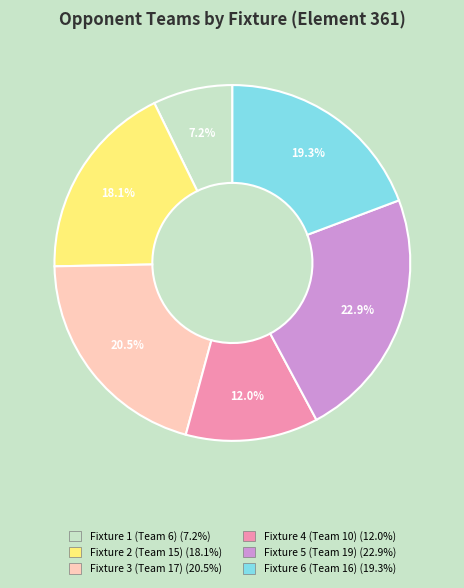

How many segments does this pie chart have?

6